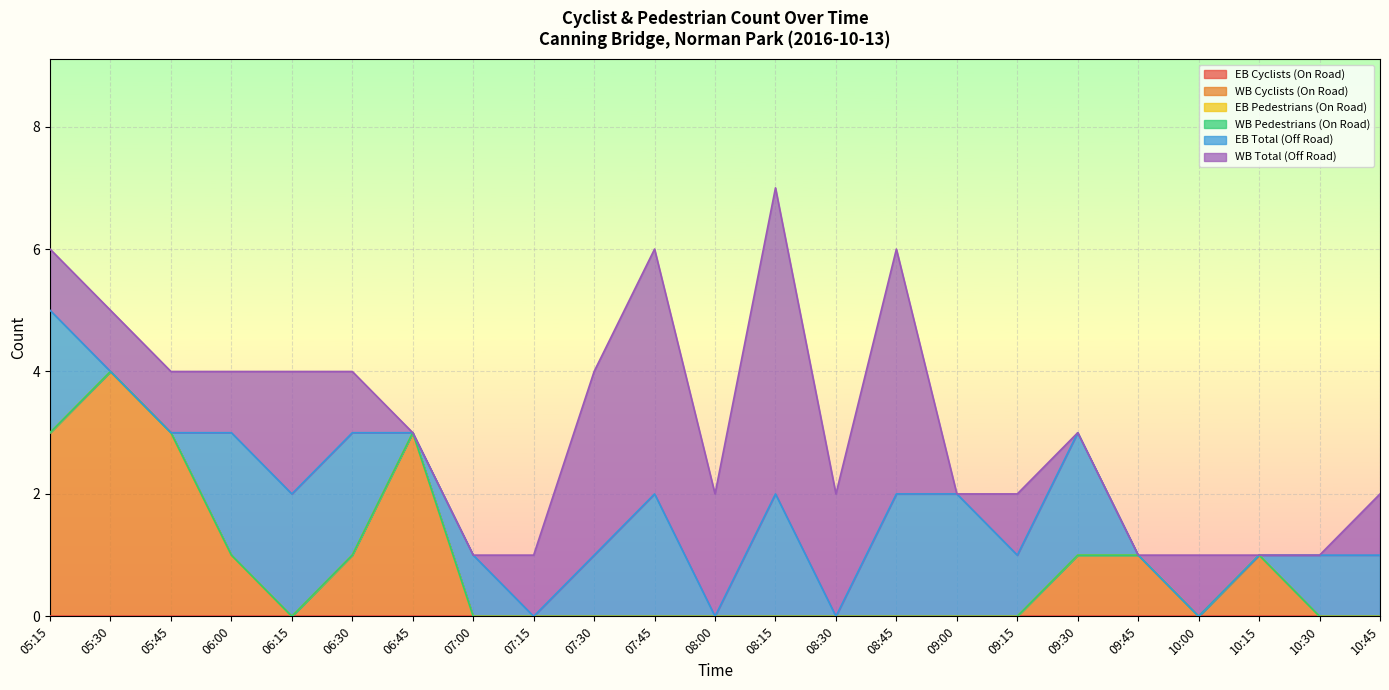

What are all the series names shown in the legend?

EB Cyclists (On Road), WB Cyclists (On Road), EB Pedestrians (On Road), WB Pedestrians (On Road), EB Total (Off Road), WB Total (Off Road)